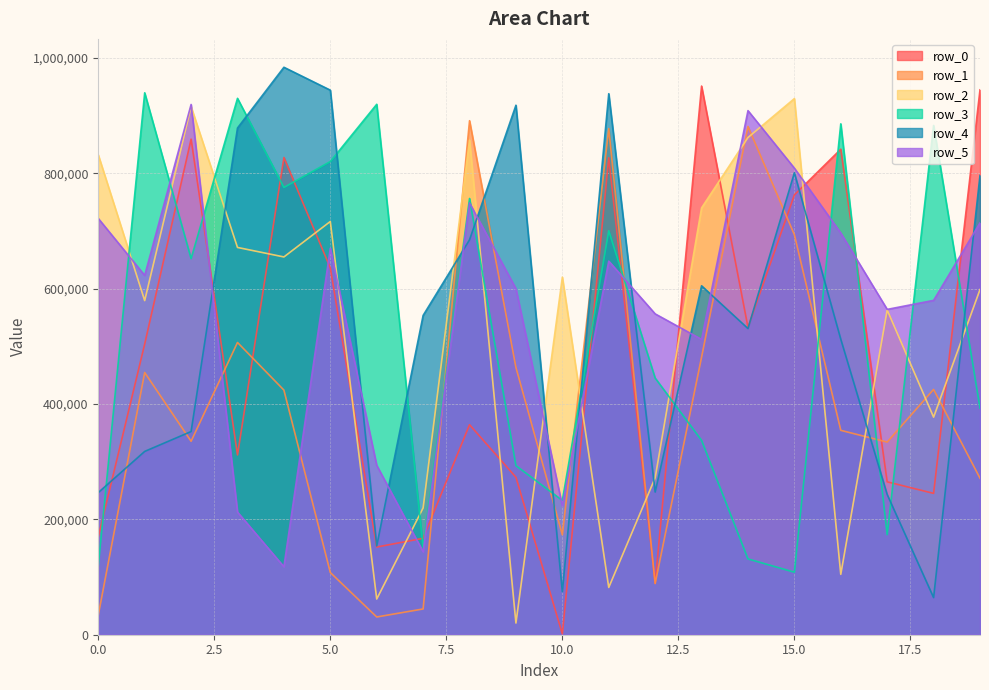

Reading left to right, transcribe all the data shown in this chart.

row_0: 0=169773	1=503856	2=858984	3=311674	4=827162	5=635694	6=151991	7=167148	8=364028	9=272922	10=1428	11=826727	12=89105	13=951031	14=532938	15=762399	16=841583	17=265039	18=244984	19=944501
row_1: 0=34043	1=454485	2=335354	3=506577	4=424025	5=107795	6=30757	7=44657	8=890996	9=463340	10=173158	11=877322	12=88705	13=481030	14=880989	15=693393	16=354270	17=333912	18=425193	19=271308
row_2: 0=831783	1=579170	2=915378	3=671298	4=654833	5=716282	6=61877	7=219766	8=857407	9=20247	10=619810	11=81937	12=272036	13=739828	14=861818	15=929320	16=104656	17=562948	18=377132	19=598318
row_3: 0=119055	1=939362	2=651974	3=929753	4=775340	5=820179	6=919428	7=151105	8=756166	9=293047	10=232773	11=700324	12=444933	13=336894	14=131404	15=108385	16=885572	17=173459	18=882764	19=392702
row_4: 0=246406	1=317742	2=352199	3=878322	4=983622	5=943927	6=153855	7=553507	8=684531	9=917816	10=74521	11=937805	12=247345	13=604816	14=530690	15=800763	16=512195	17=243067	18=64384	19=796132
row_5: 0=721537	1=622880	2=919125	3=212586	4=117835	5=669888	6=293648	7=143786	8=748453	9=599850	10=223340	11=647615	12=556152	13=511908	14=908446	15=808697	16=696247	17=563919	18=579569	19=713860